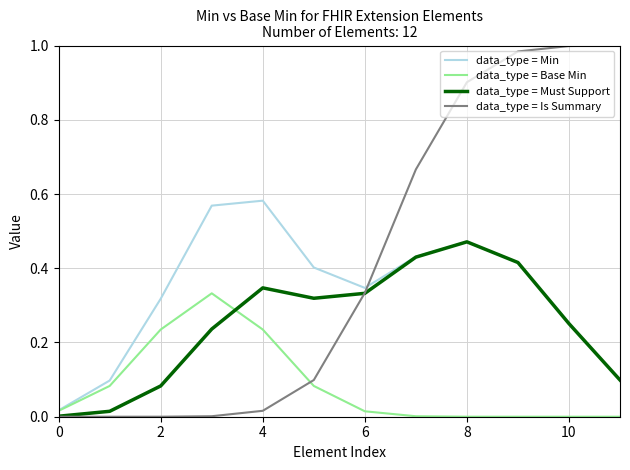

After their last crossing, which series has the higher values: data_type = Must Support or data_type = Base Min?

data_type = Must Support